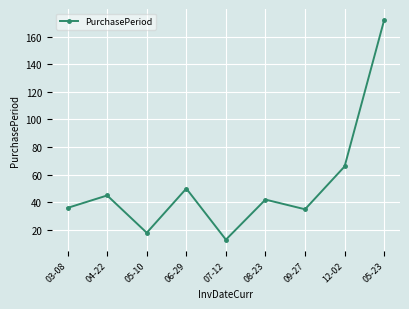

Is it true that the value at 09-27 is 60?

False